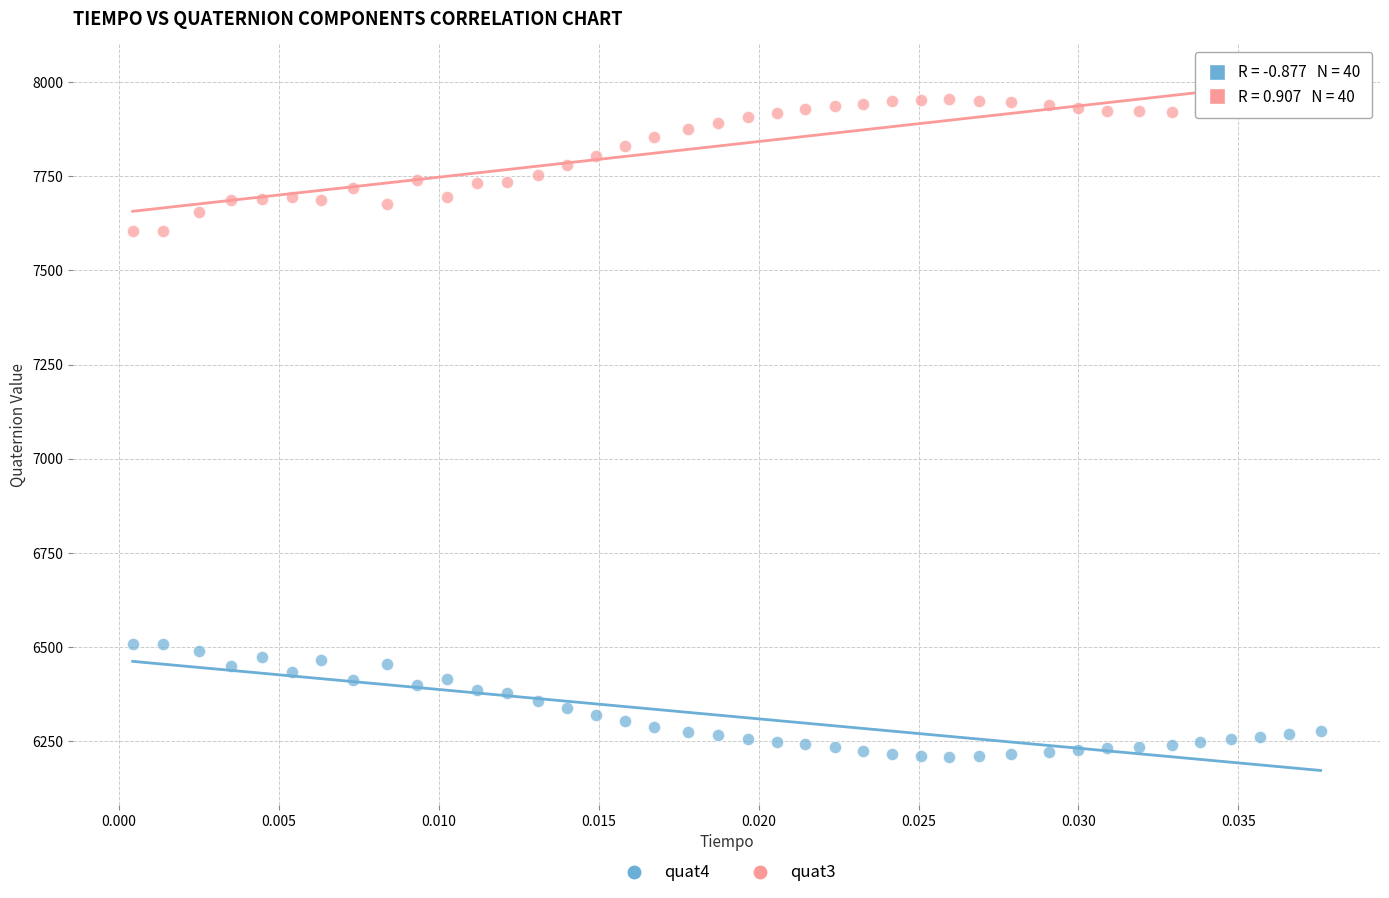

Which series reaches the minimum Y coordinate?

quat4